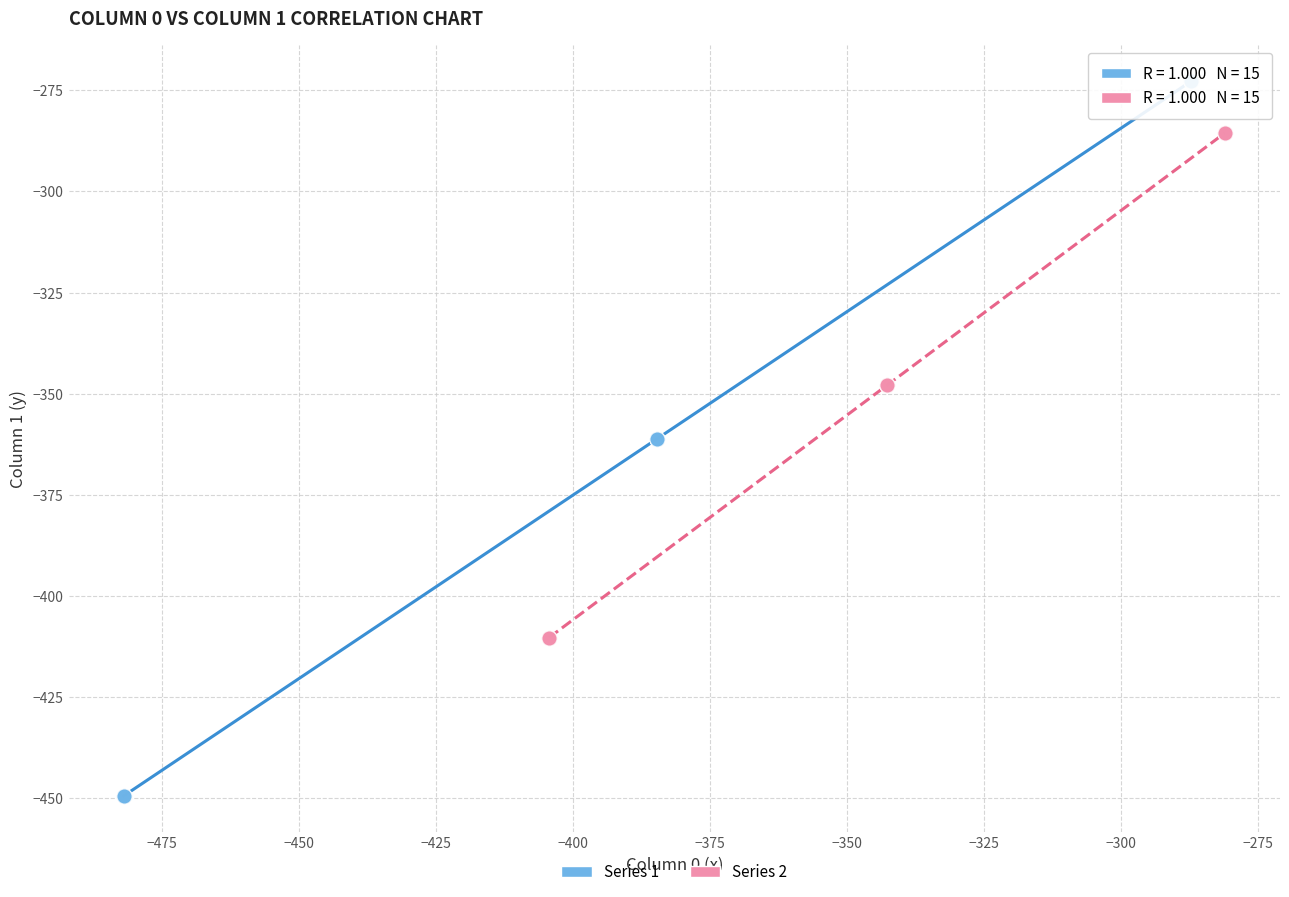

Which series reaches the minimum Y coordinate?

Series 1